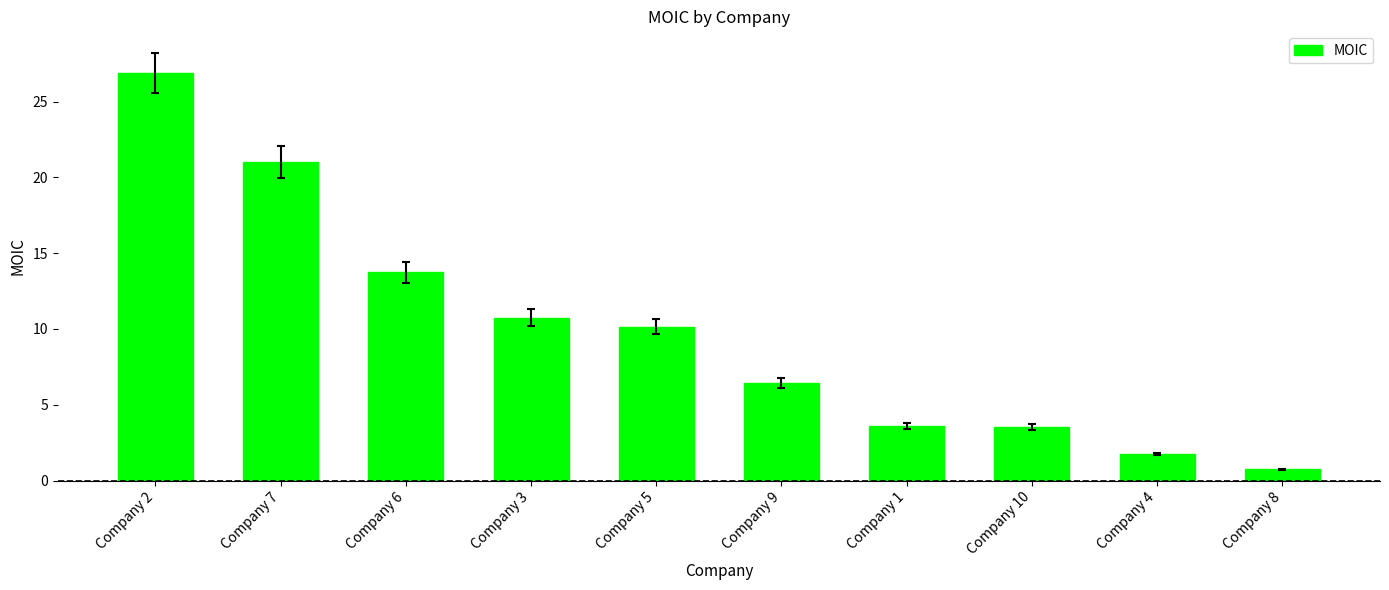

How many bars are there in total?

10